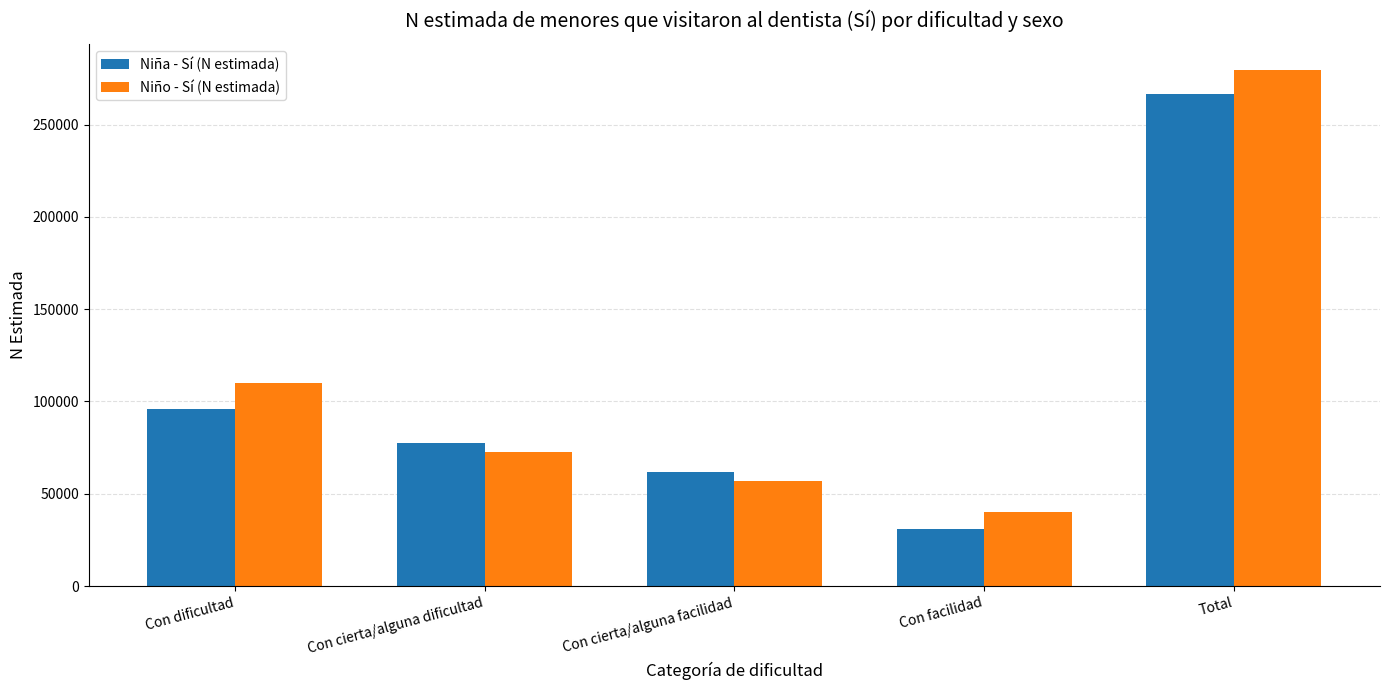

What is the difference between the maximum and minimum values in the Niña - Sí (N estimada) series?

235509